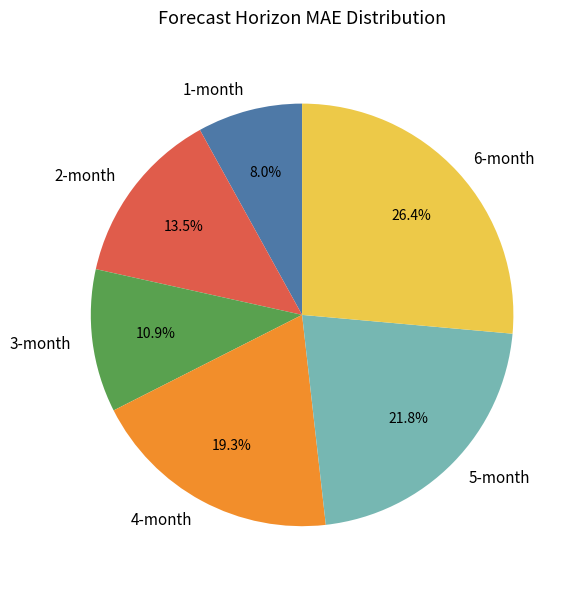

Do 3-month and 4-month together represent more than half of the pie?

No